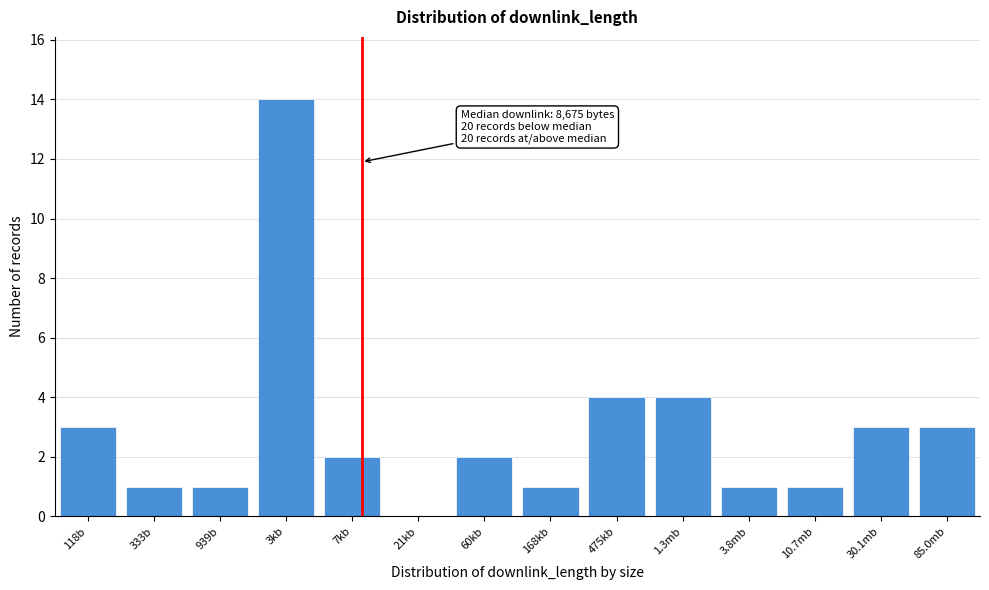

Reading left to right, list all the values displayed in this chart.

118b=3	333b=1	939b=1	3kb=14	7kb=2	21kb=0	60kb=2	168kb=1	475kb=4	1.3mb=4	3.8mb=1	10.7mb=1	30.1mb=3	85.0mb=3